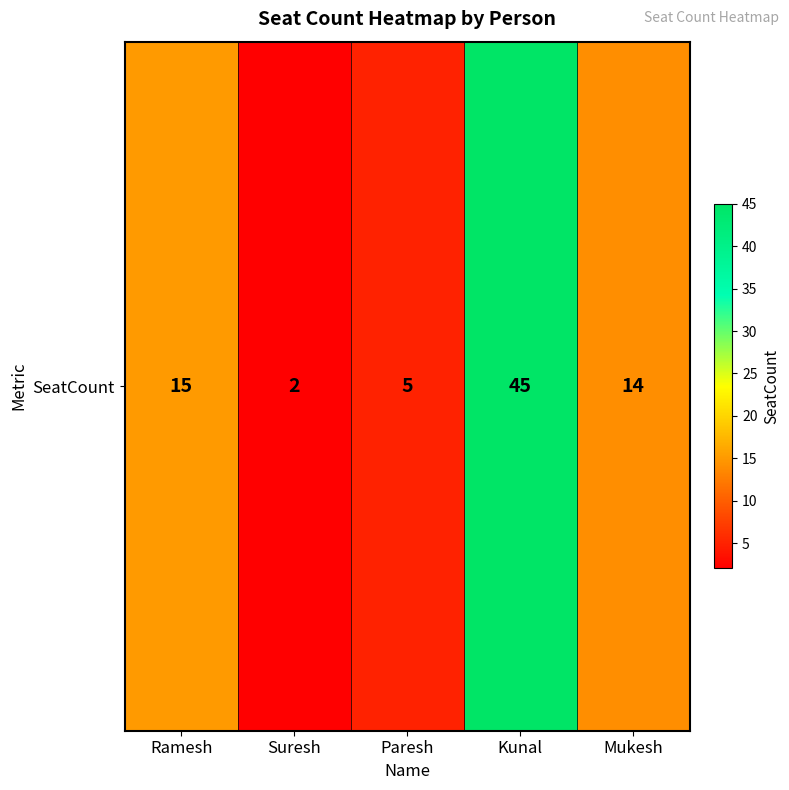

Which has a higher value, Mukesh or Paresh?

Mukesh